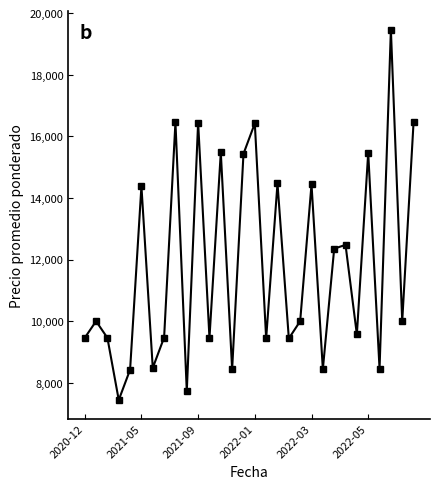

How many interior local valleys (lower than both neighbors) does the data have?

11